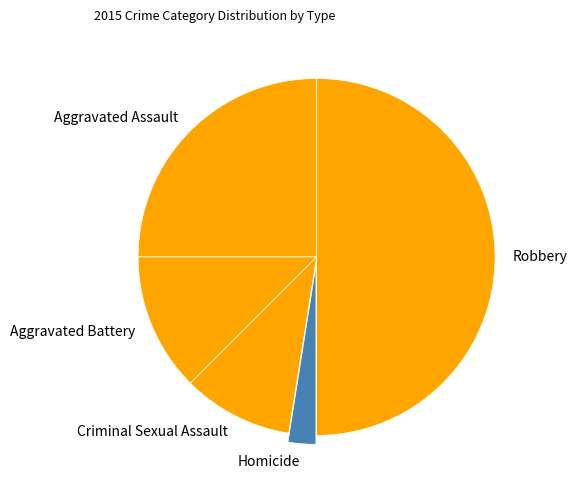

Which category has the biggest portion of the pie?

Robbery